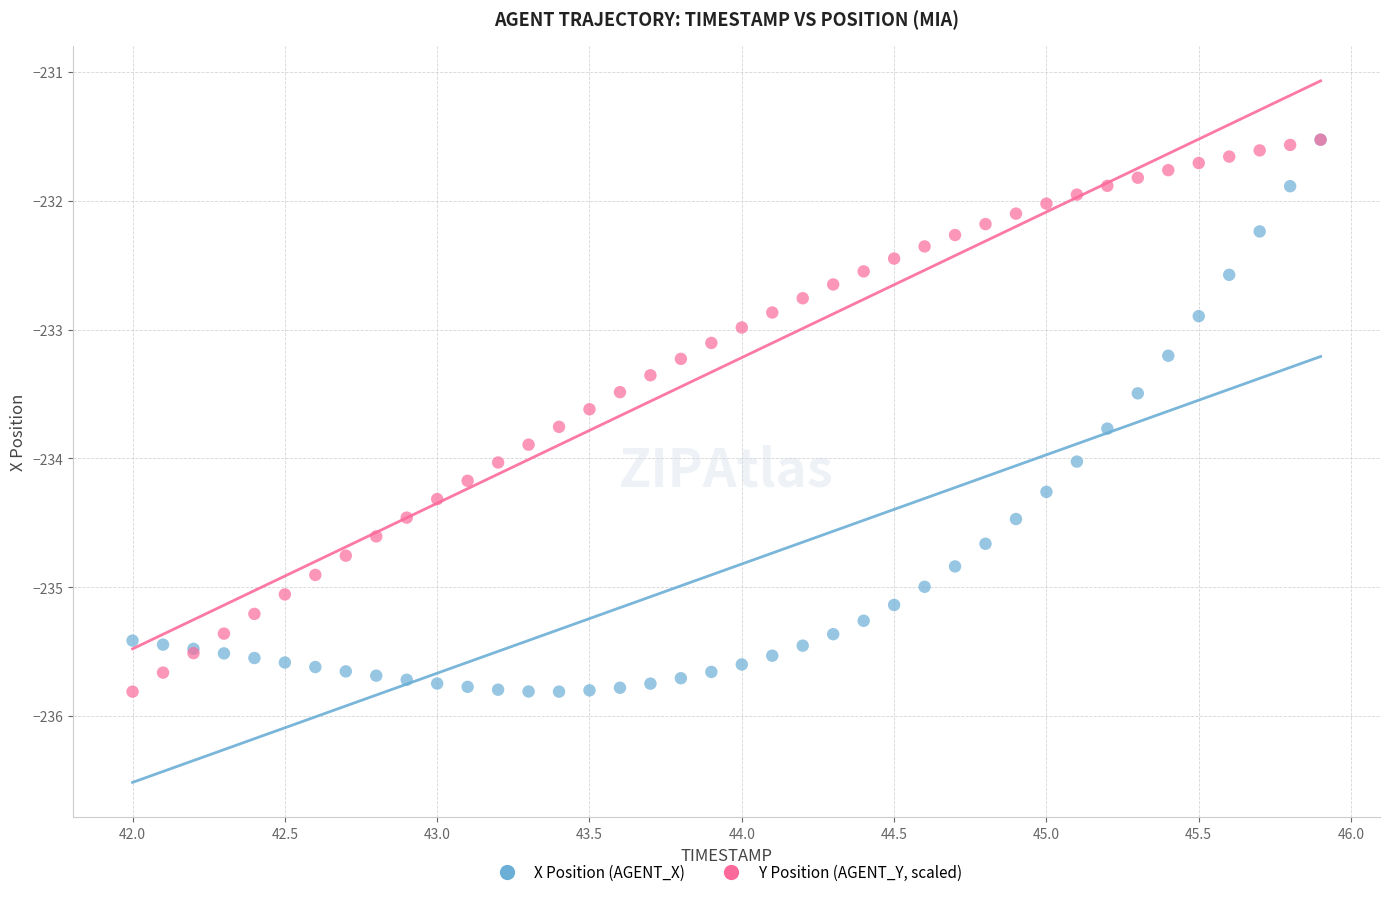

What are all the series names shown in the legend?

X Position (AGENT_X), Y Position (AGENT_Y, scaled)